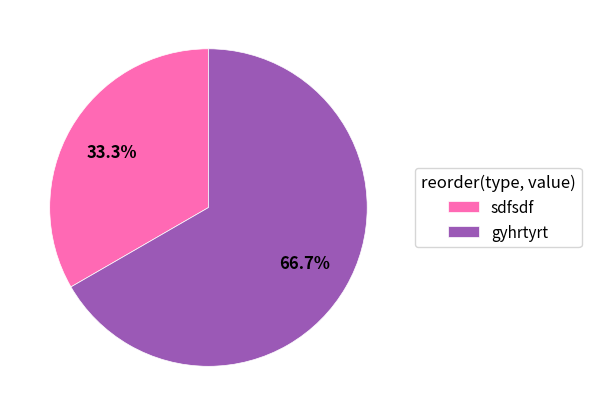

What is the smallest slice in the pie chart?

sdfsdf